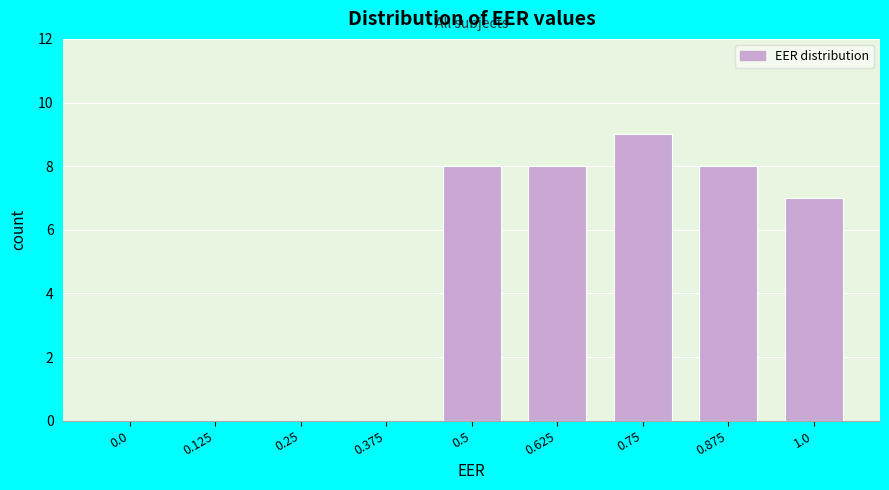

Reading right to left, transcribe all the data shown in this chart.

1.0=7	0.875=8	0.75=9	0.625=8	0.5=8	0.375=0	0.25=0	0.125=0	0.0=0